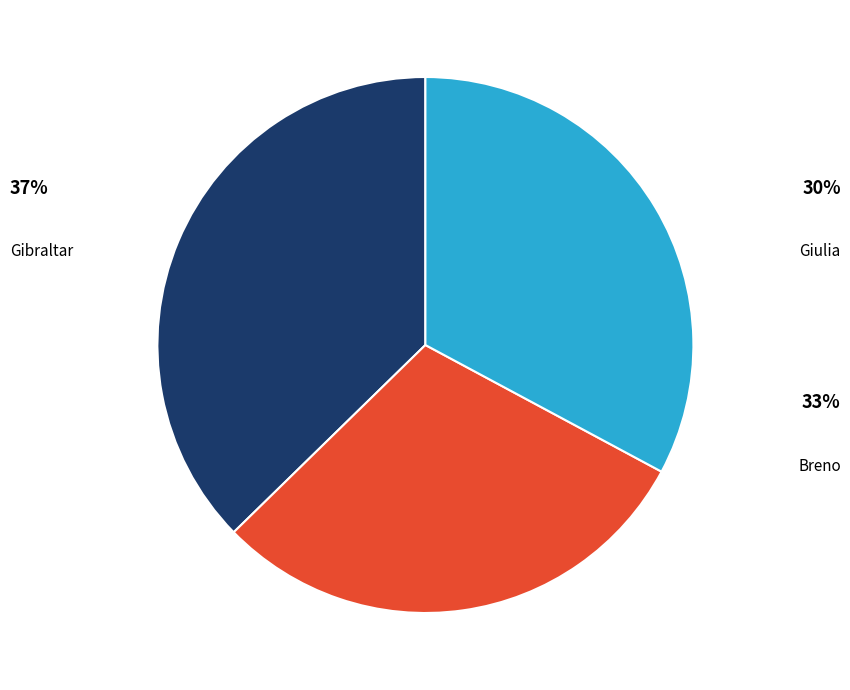

Is there a majority slice in this chart?

No